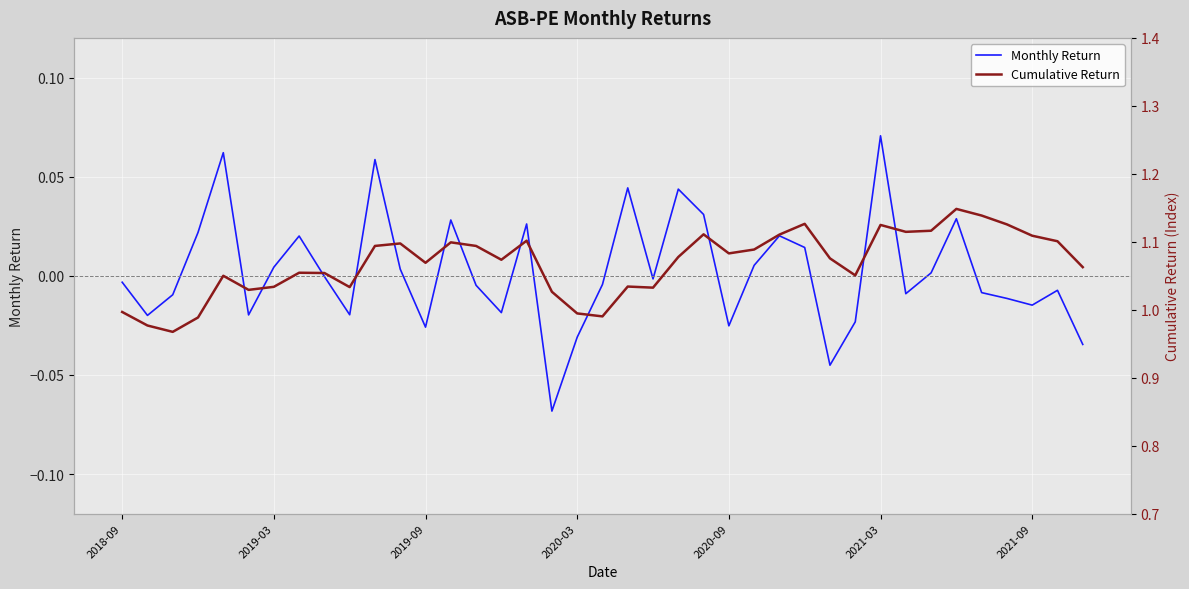

The Cumulative Return series shows 1.0 at 19. True or false?

True